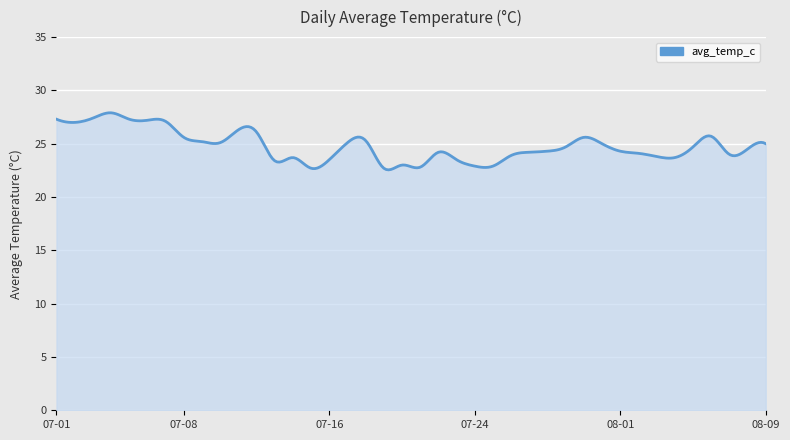

Does the chart display data point markers on the line(s)?

No